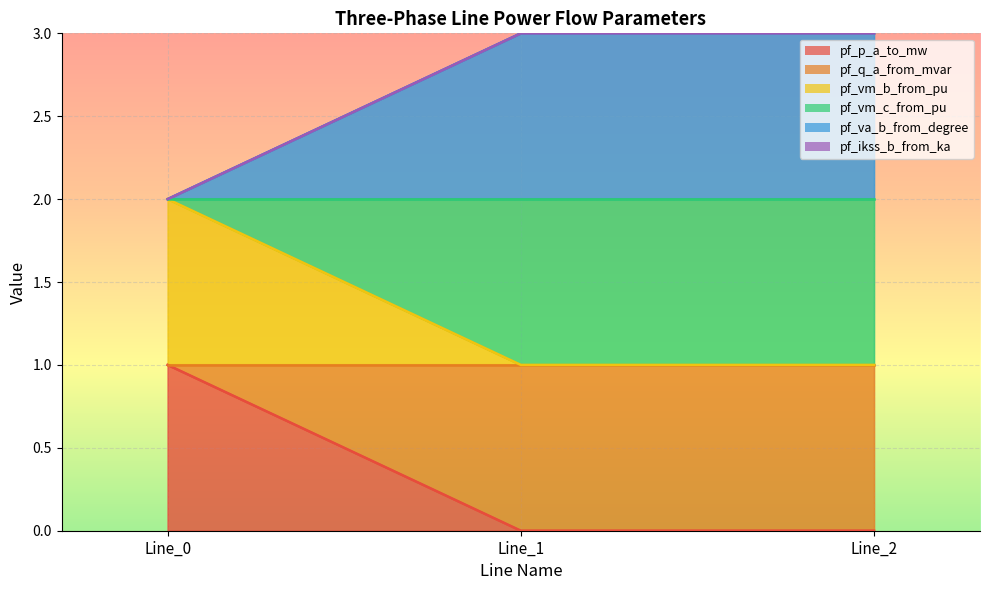

Does the chart display data point markers on the line(s)?

No